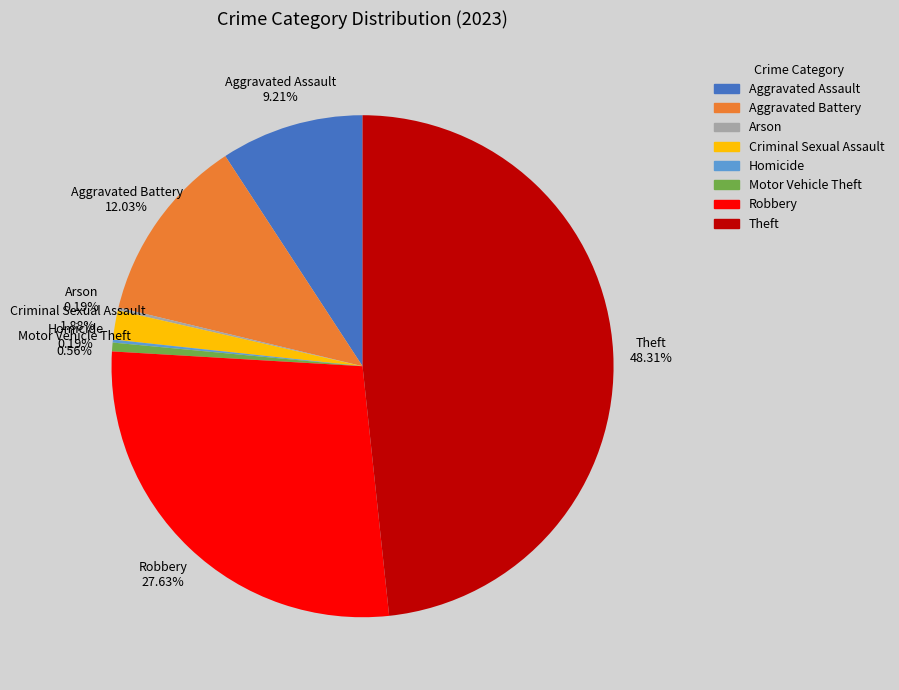

Which category has the biggest portion of the pie?

Theft